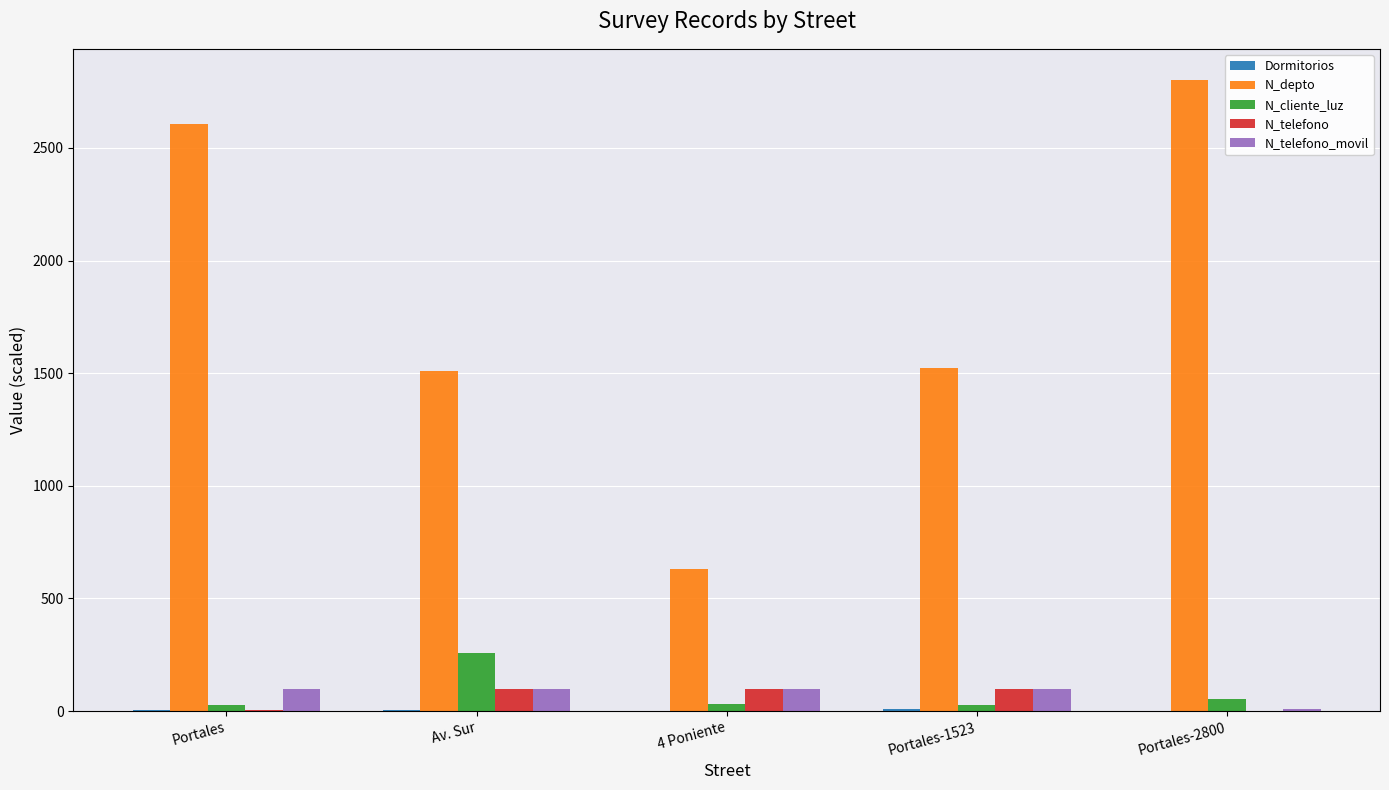

At which category is the sum across all series the highest?

Portales-2800